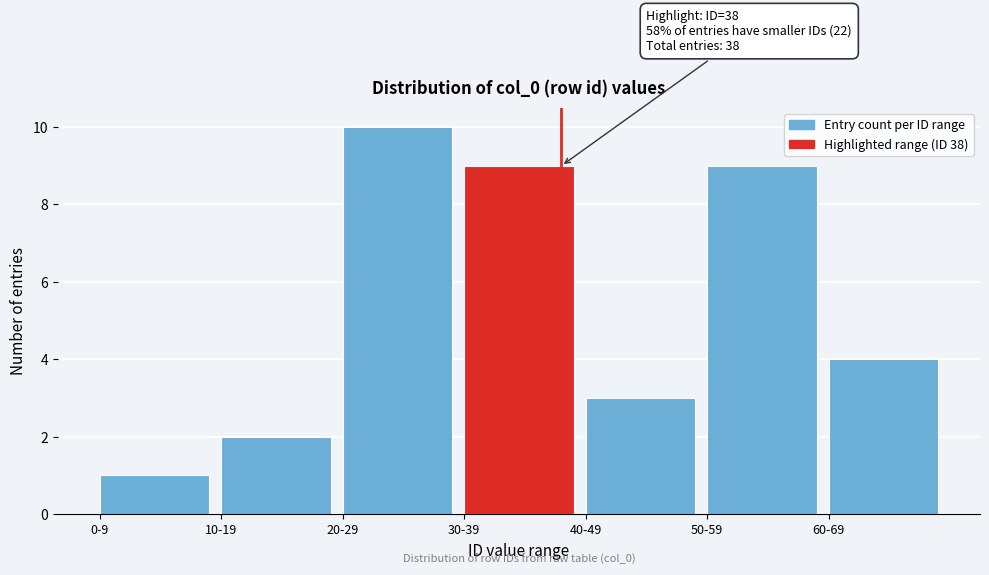

Reading left to right, what are all the values shown in this chart?

1	2	10	9	3	9	4